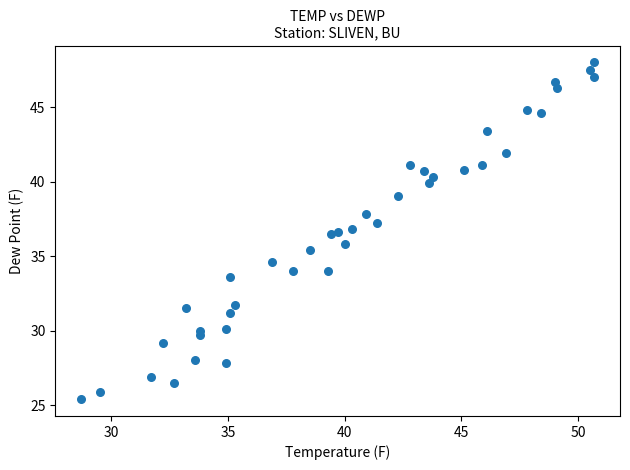

What is the range of Y values (max minus min)?

22.6